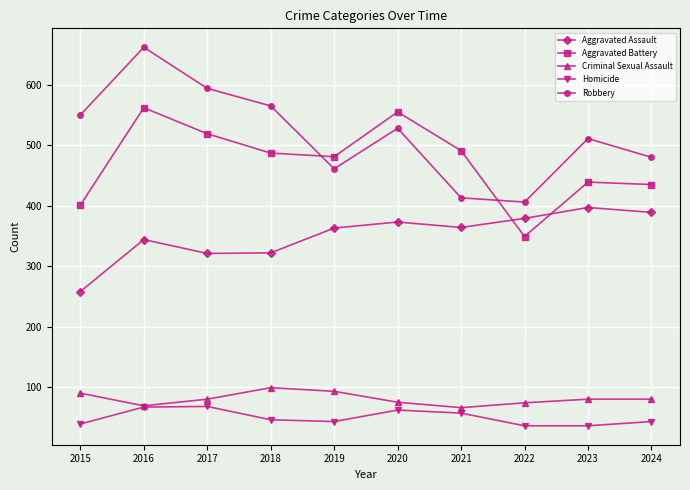

Is the value of Robbery at 2016 greater than the value of Homicide at 2016?

Yes